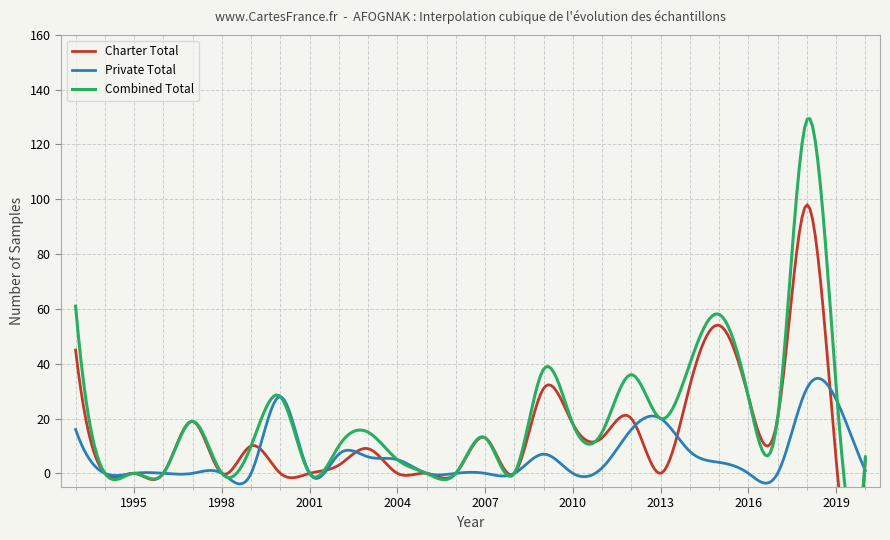

Which series changed the most between 2001 and 2013?

Private Total